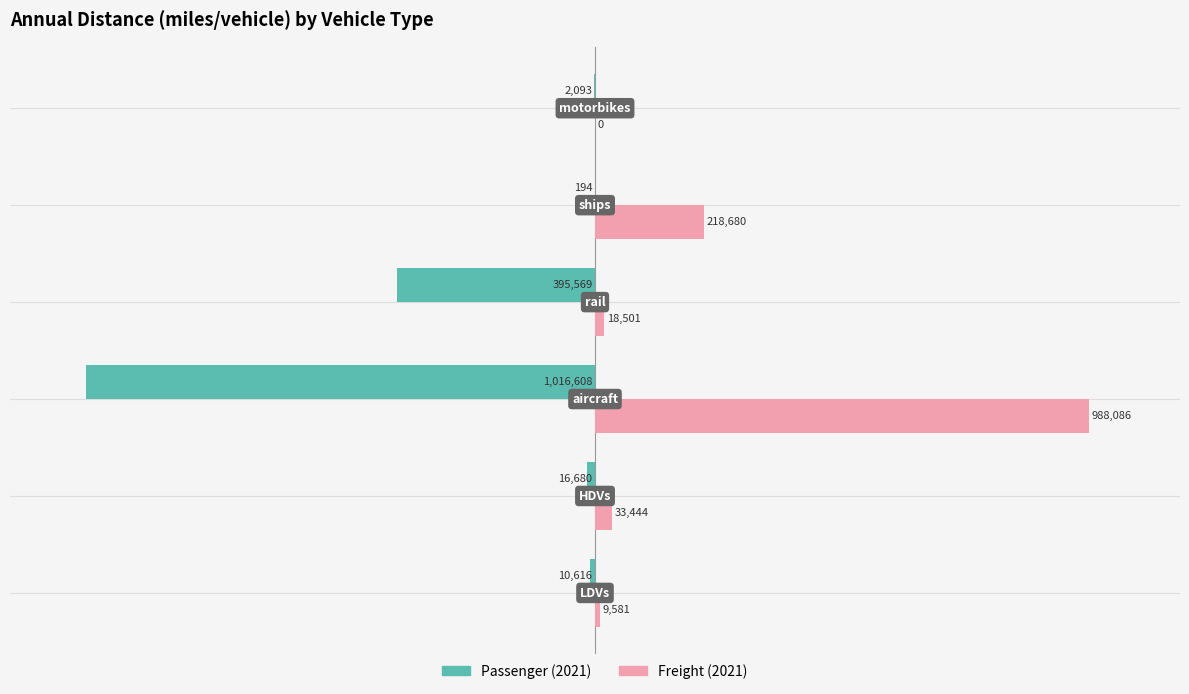

What are all the series names shown in the legend?

Passenger (2021), Freight (2021)